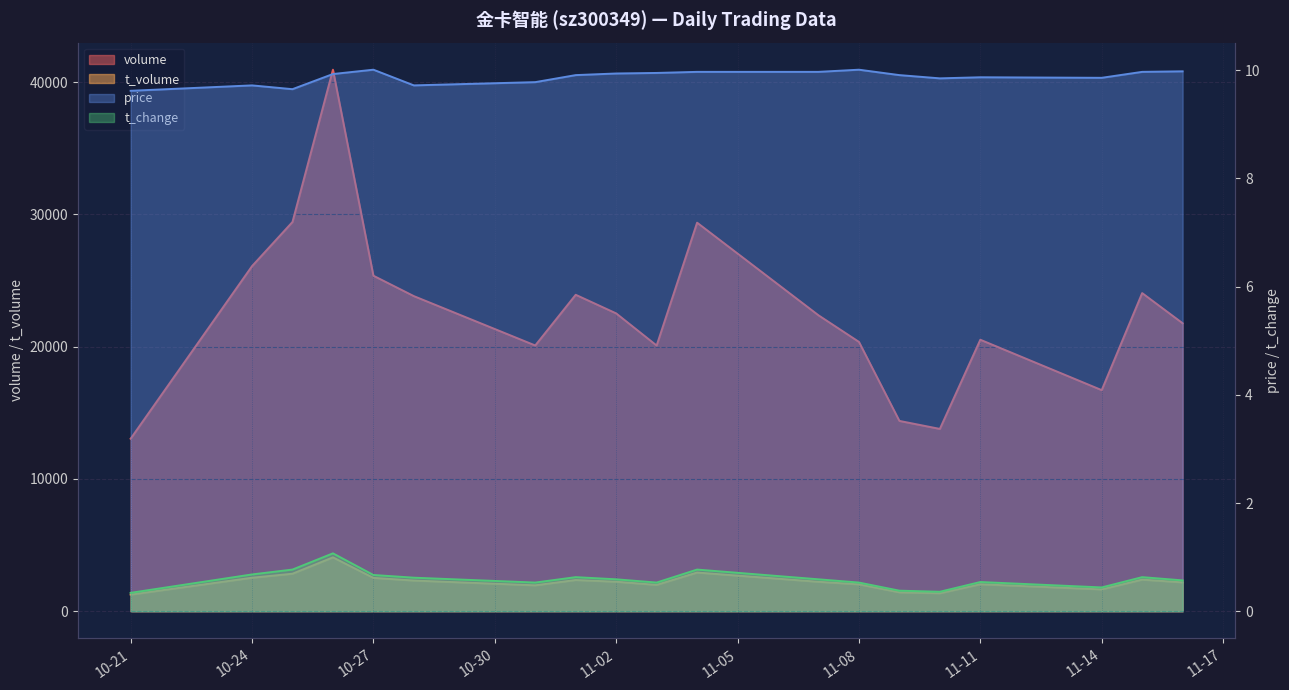

What is the label of the 1st point from the right?

2022-11-16